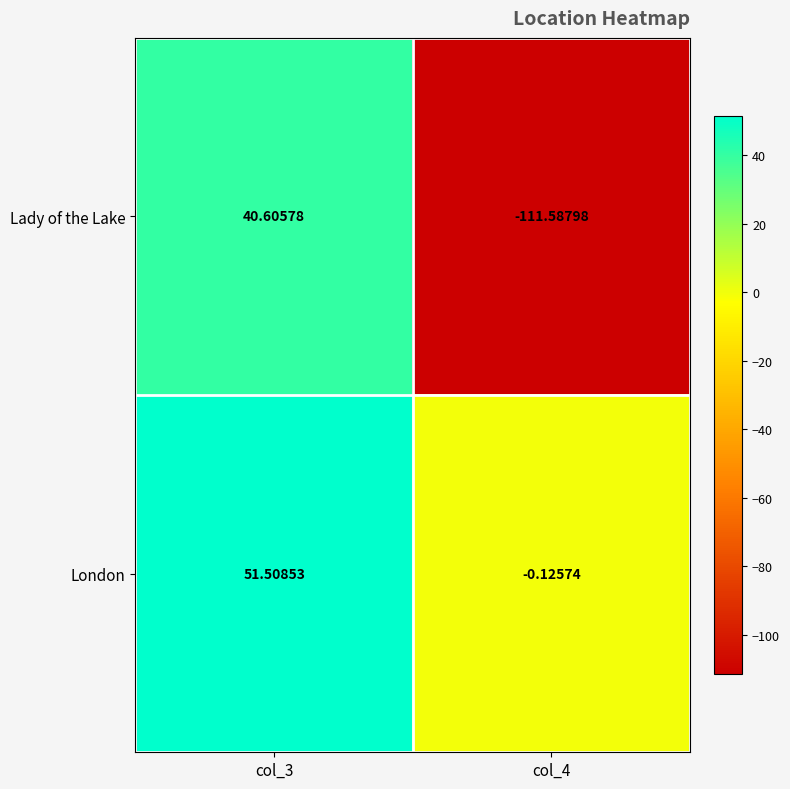

How many categories are shown in the chart?

2